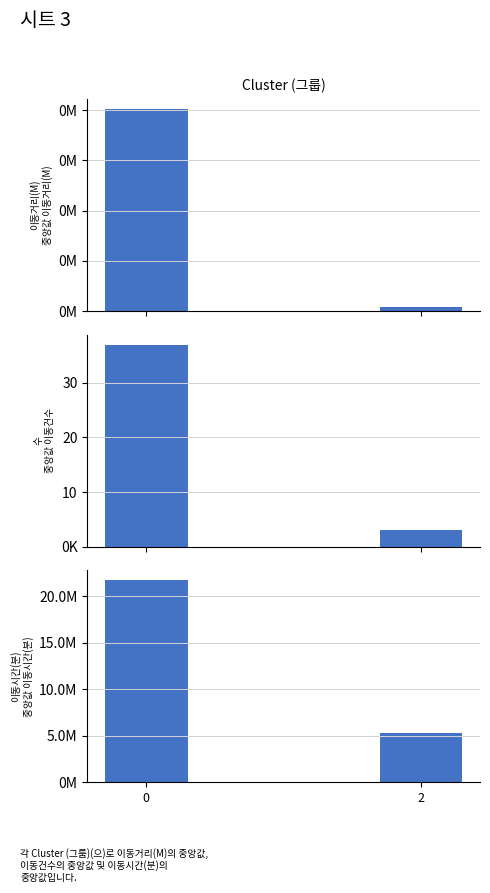

Reading left to right, extract all data points from this chart.

sum col_0: 0=804.0	2=16.0
count col_0: 0=37.0	2=3.0
mean col_0: 0=21.7	2=5.3